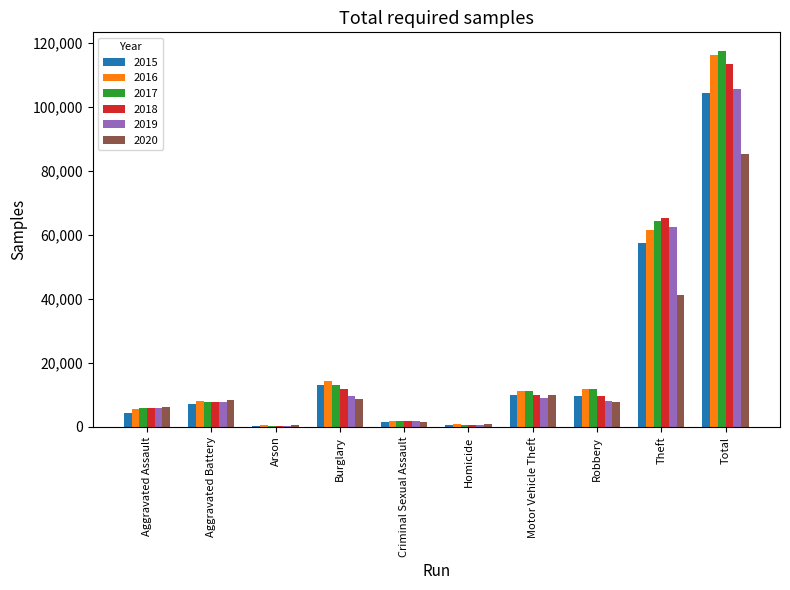

The 2020 series shows 113555 at Total. True or false?

False